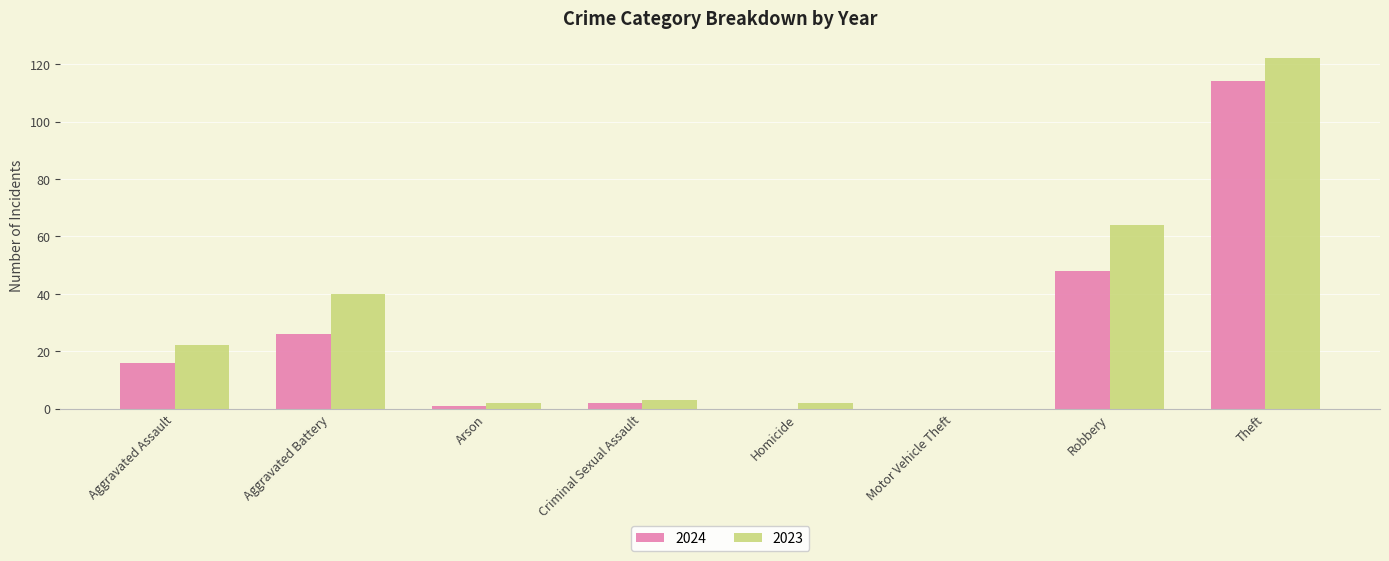

The value of 2024 at Robbery is 48. True or false?

True